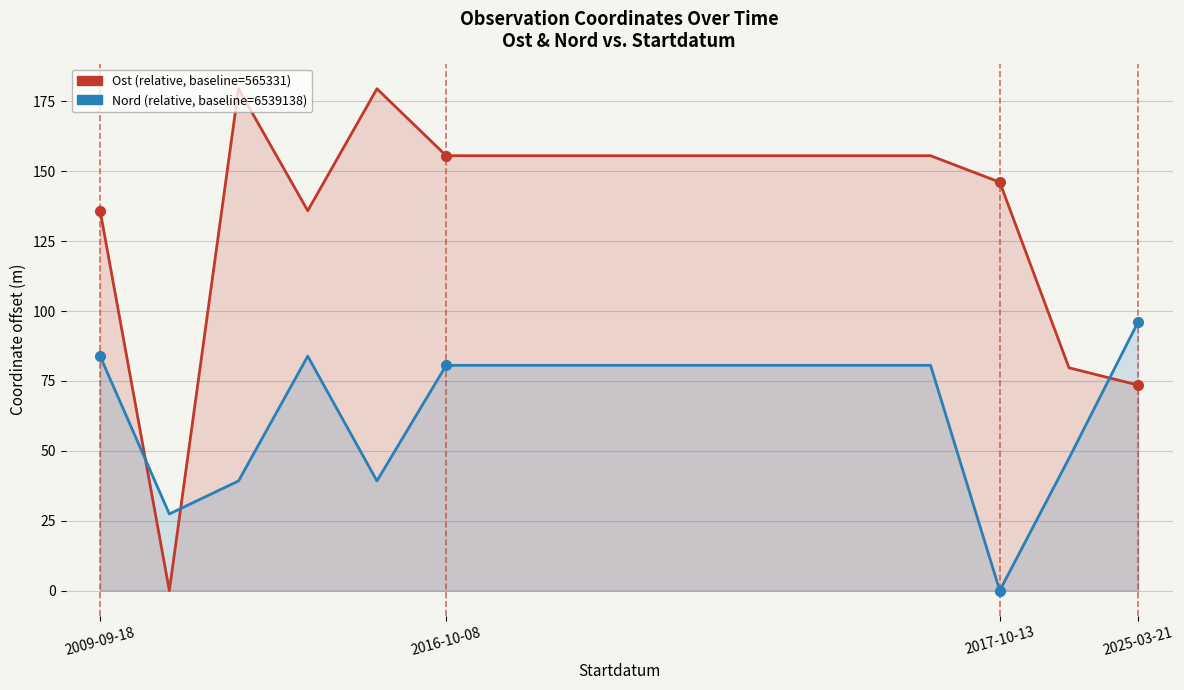

What is the spread (max minus min) of values at 2025-03-21?

22.6